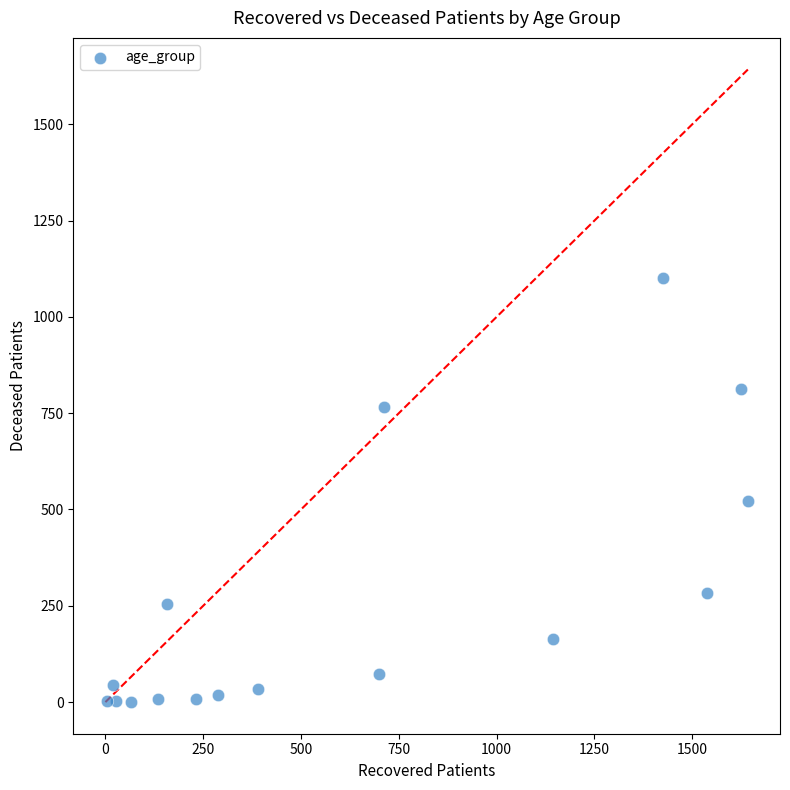

What is the range of X values (max minus min)?

1639